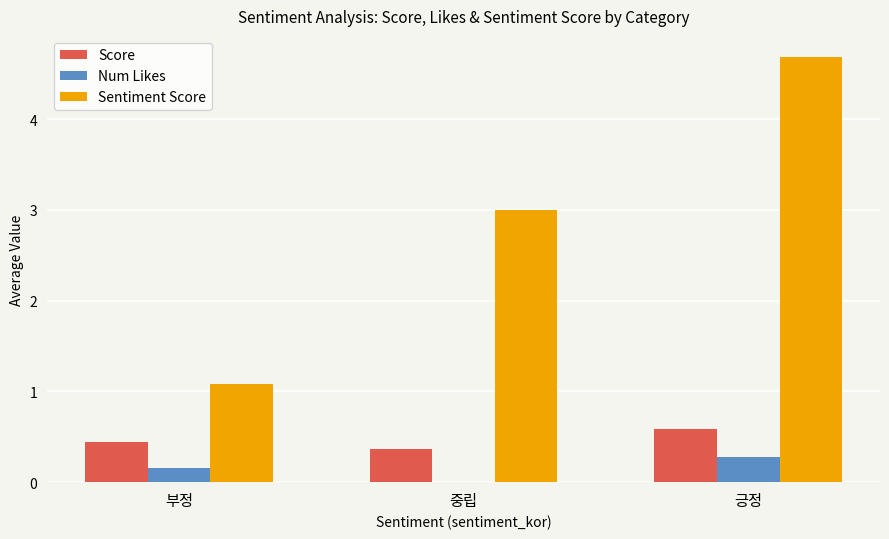

Are the bars horizontal?

No